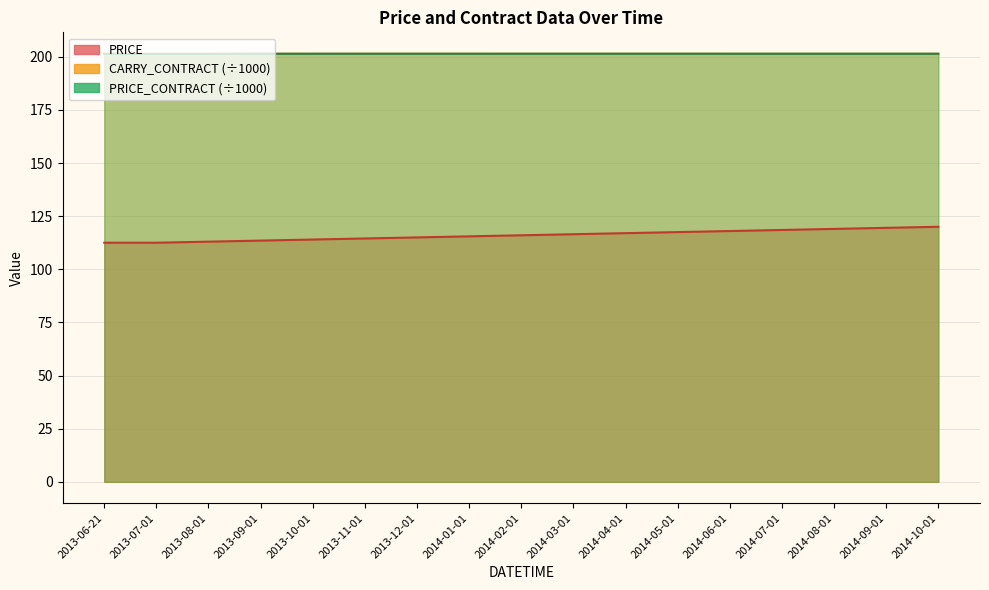

True or false: CARRY_CONTRACT has more than 1 interior local peaks.

False